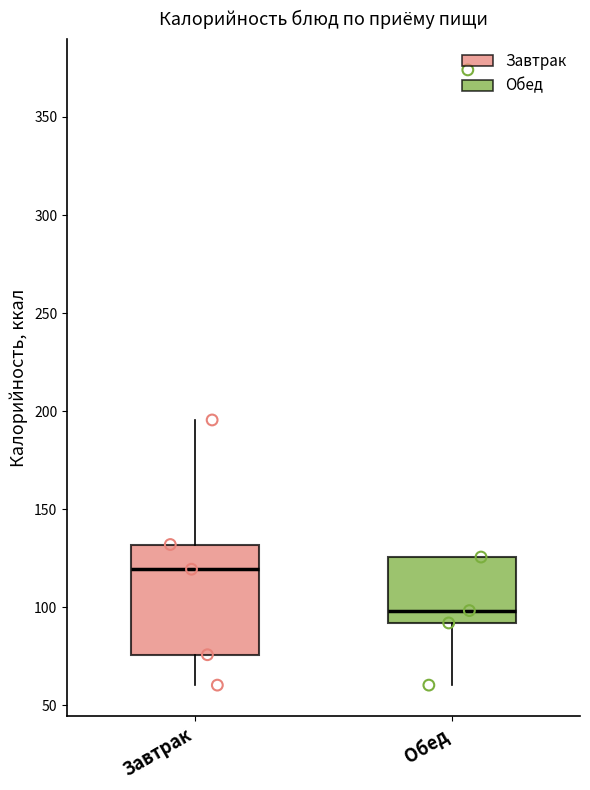

Reading left to right, read every box against the y-axis: the position of its median line, the range the box covers, and the ends of its whiskers. The values are not printed on the chart, so give them approximately, as read against the axis.

Завтрак: median 120, box 75 to 130, whiskers 60 to 195
Обед: median 100, box 90 to 125, whiskers 60 to 125